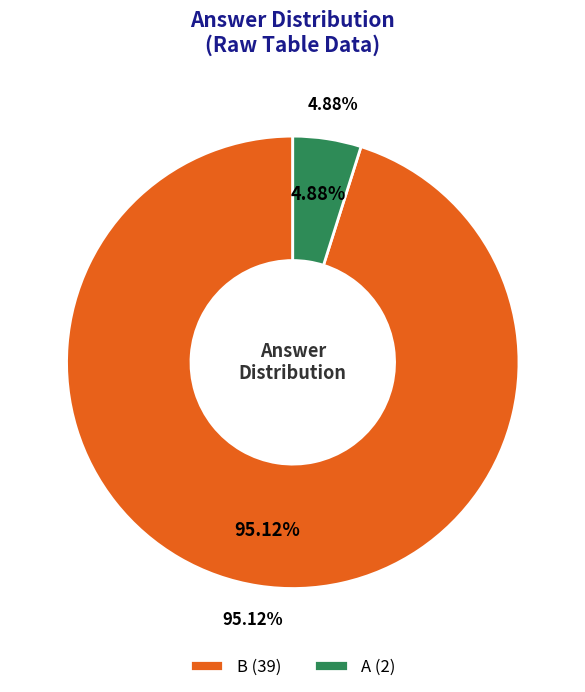

True or false: B accounts for 95% of the total.

True